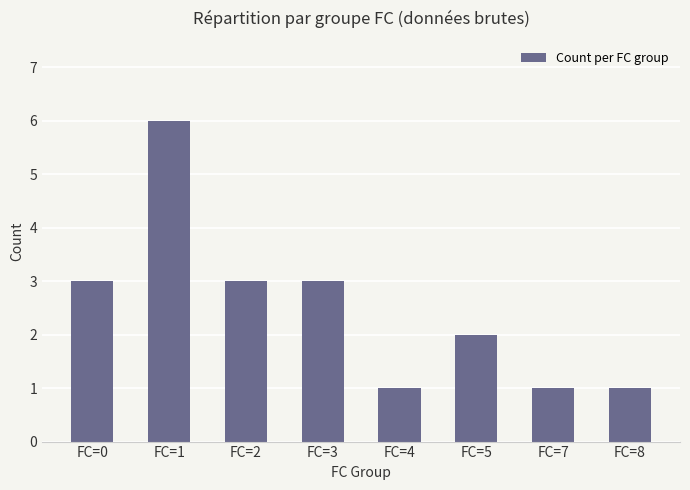

Count the values in the range 1 to 3.

7